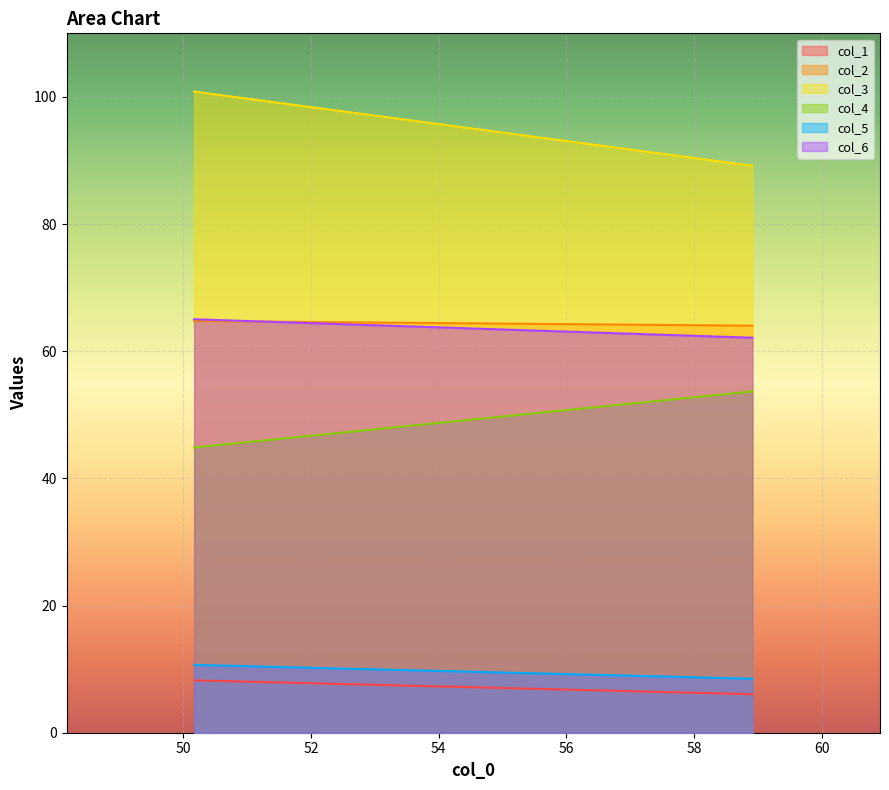

At which label is col_1 closest to 7?

58.91666667